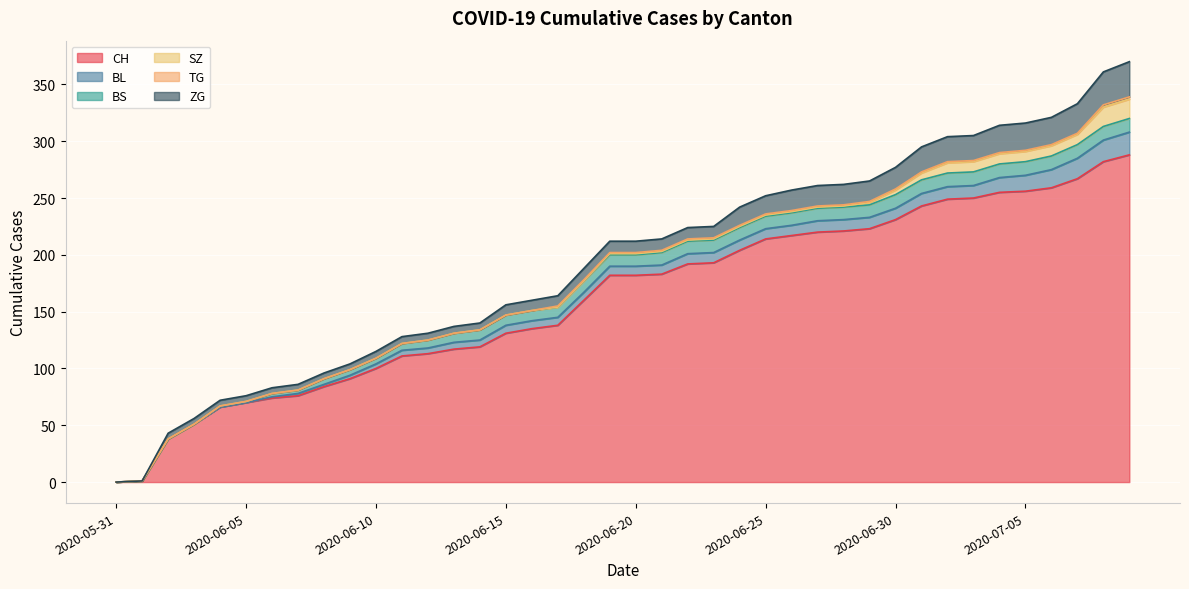

At which label does BL reach its minimum?

2020-05-31